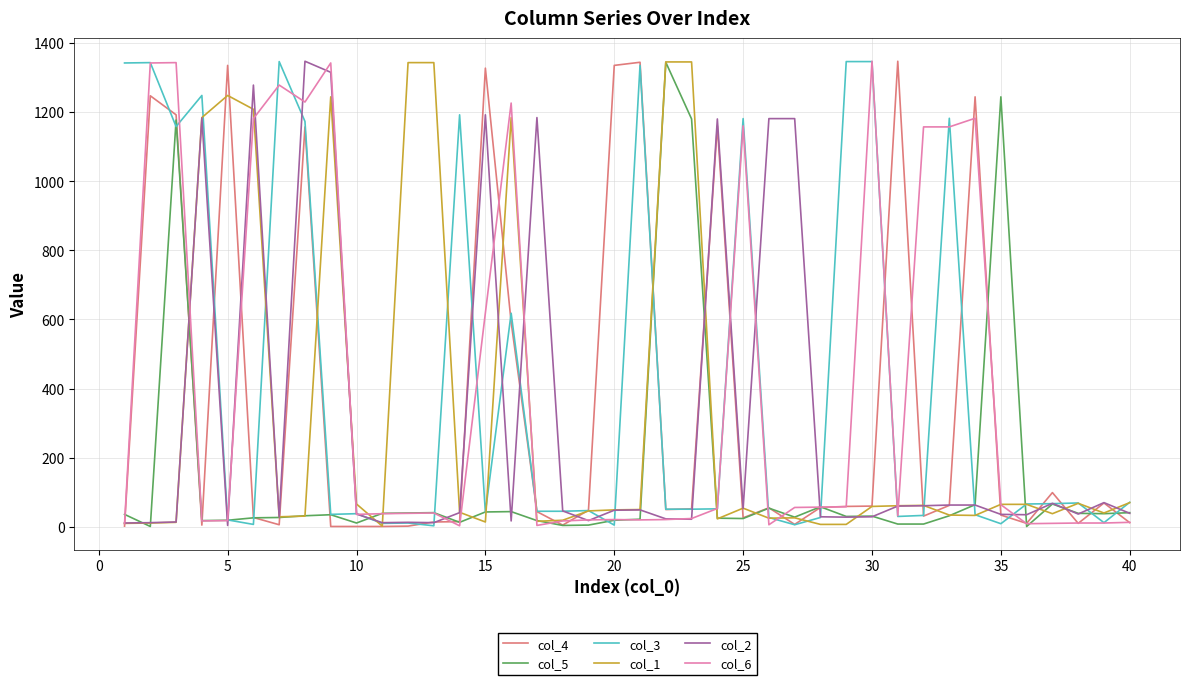

What is the maximum value for col_5?

1344